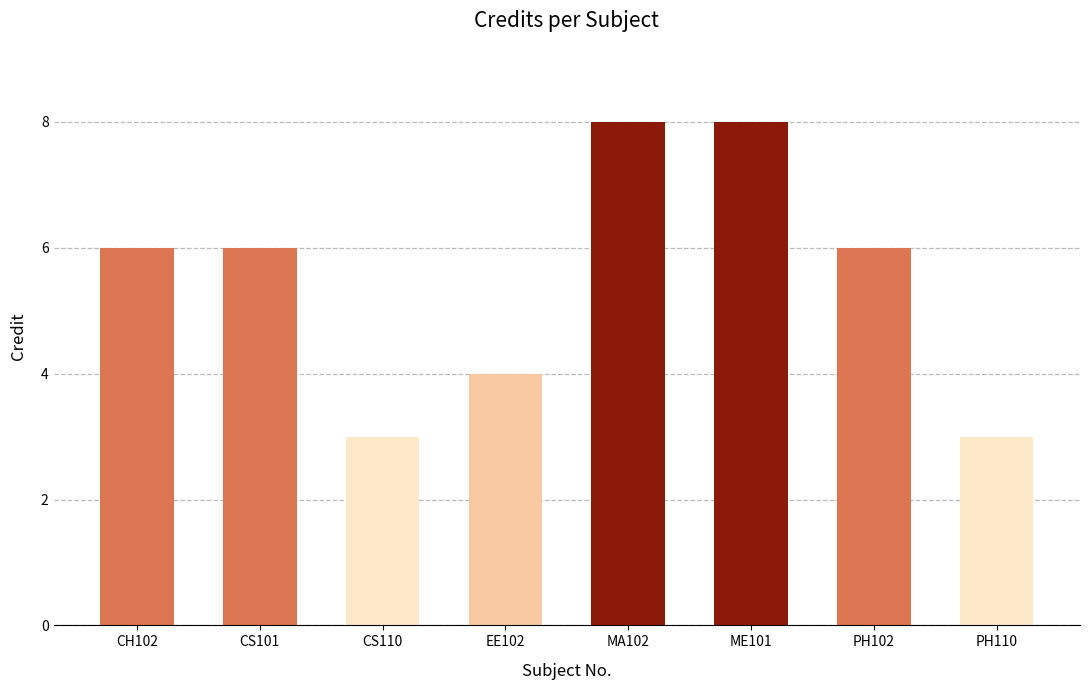

What is the difference between the values at PH110 and CH102?

3